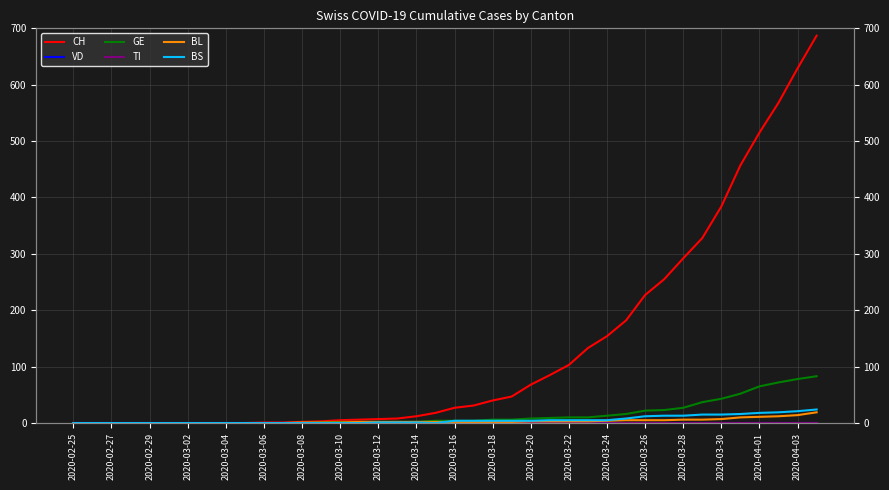

True or false: CH and TI intersect in this chart.

False